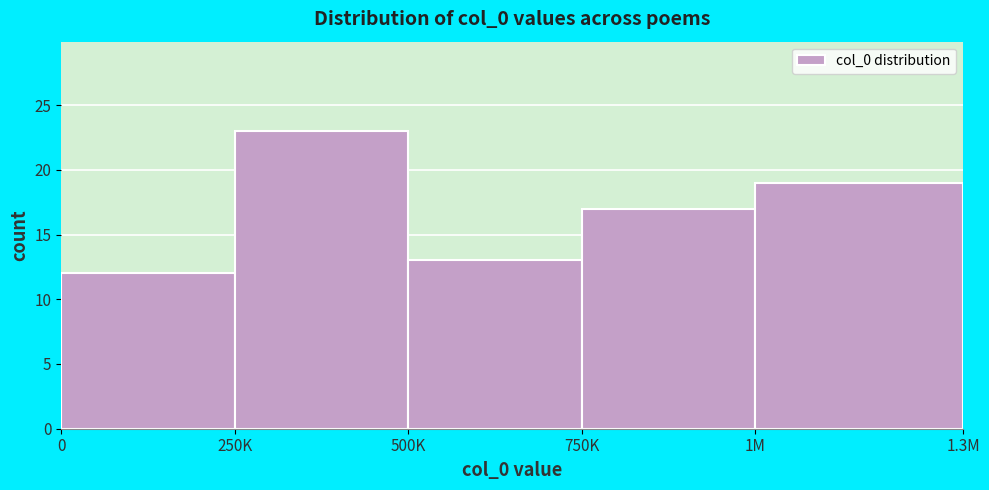

Reading right to left, what are all the values shown in this chart?

1M=19	750K=17	500K=13	250K=23	0=12